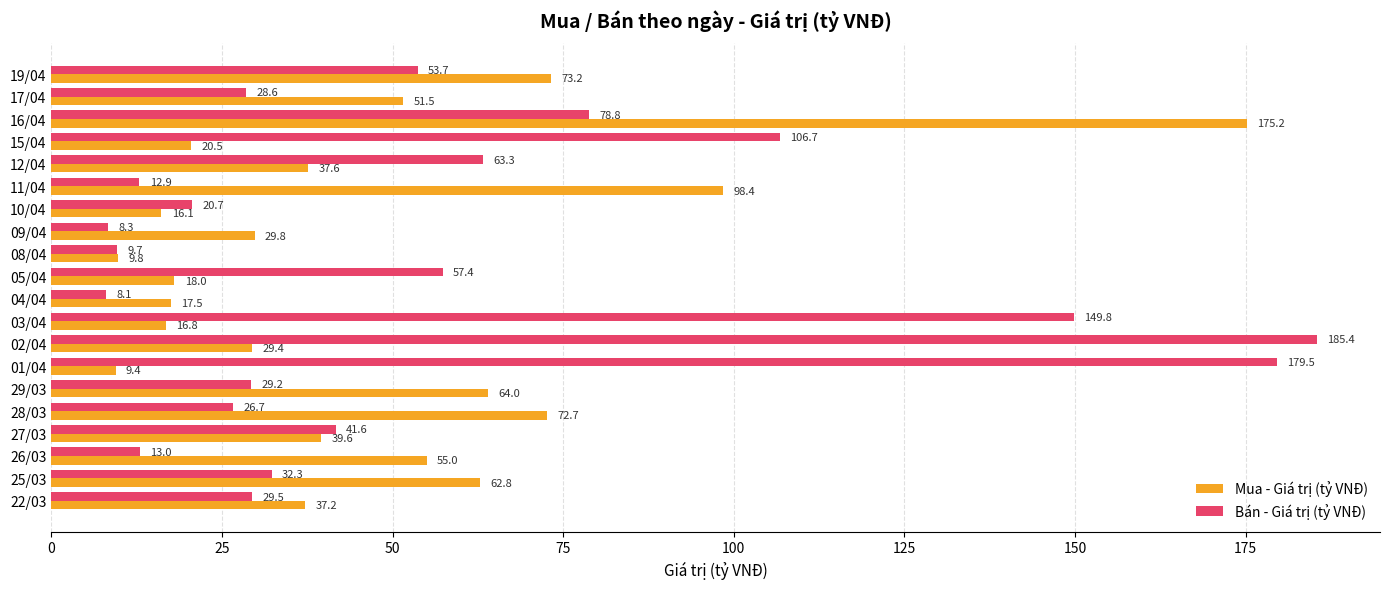

Which series has the largest total across all categories?

Bán - Giá trị (tỷ VNĐ)